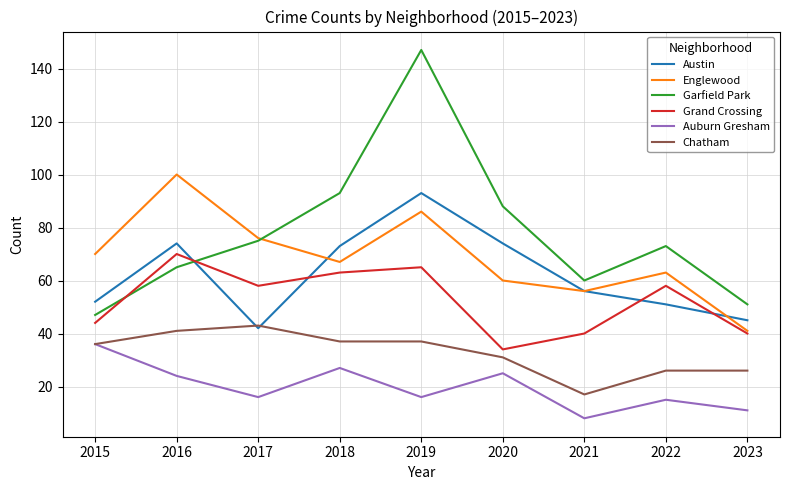

What is the spread (max minus min) of values at 2023?

40